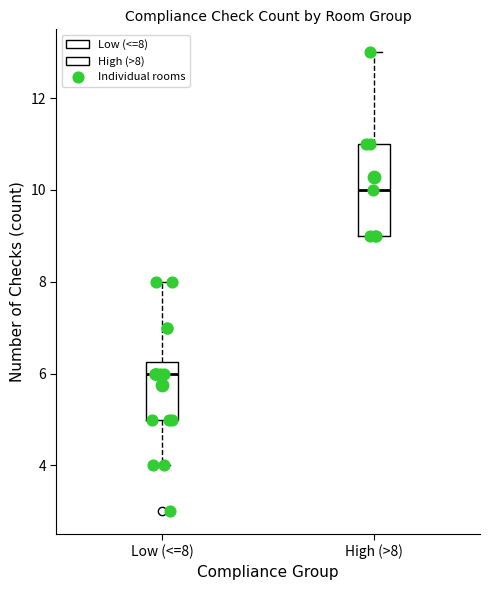

Which box is the tallest, from its lower edge to its upper edge?

High (>8)